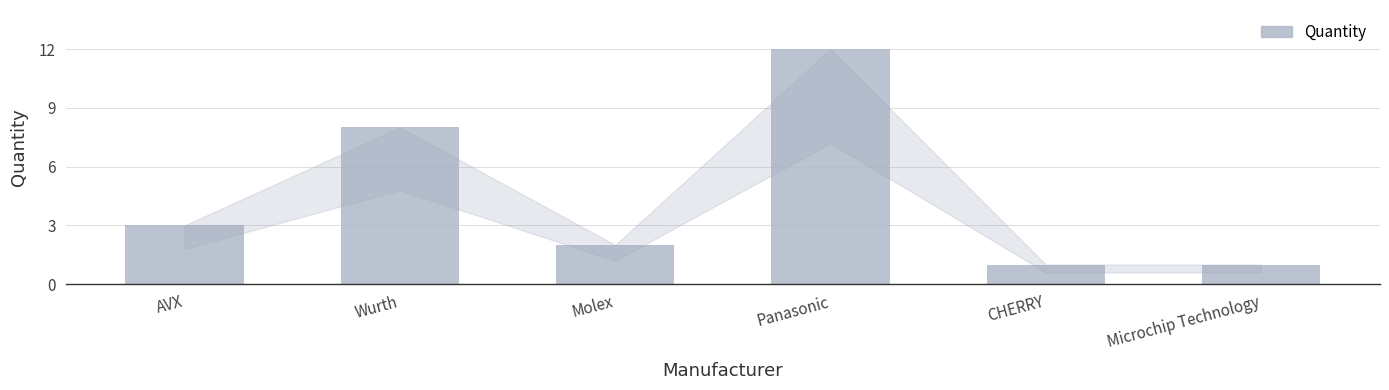

How many data points does each series have?

6